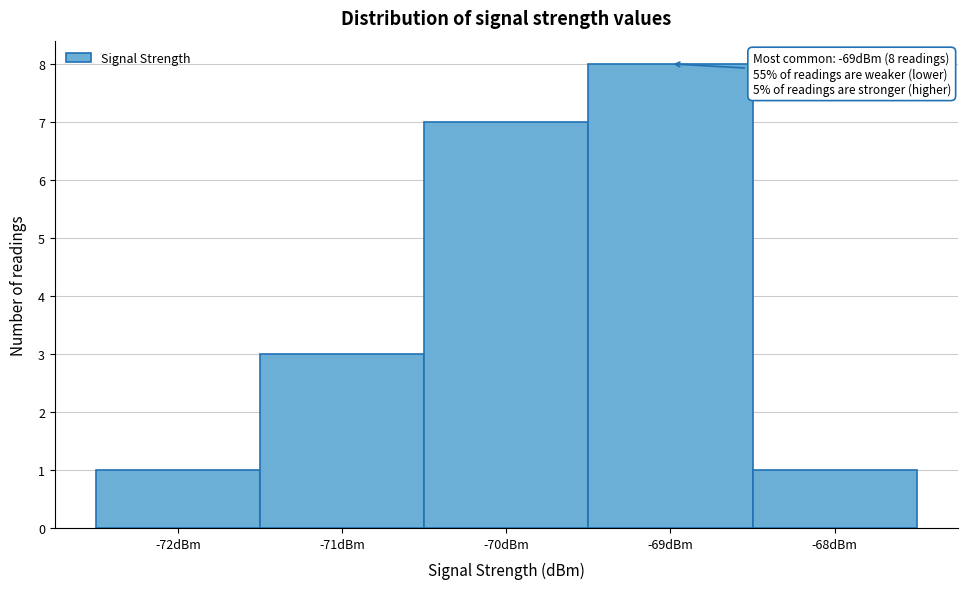

Which range on the x-axis has the tallest bar?

-69.5 to -68.5